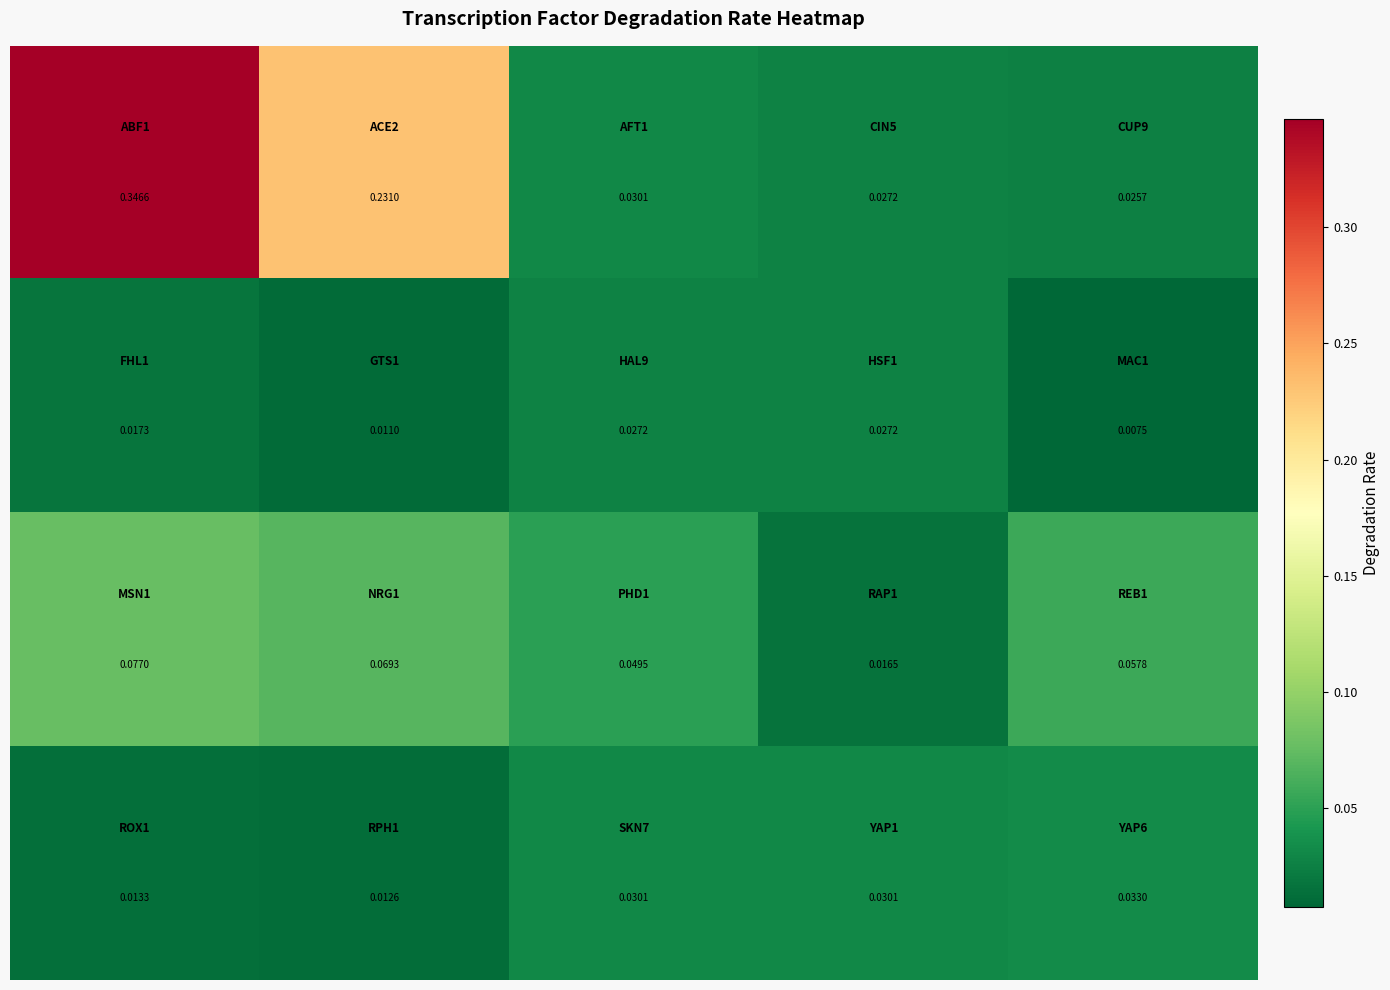

How many categories are shown in the chart?

5